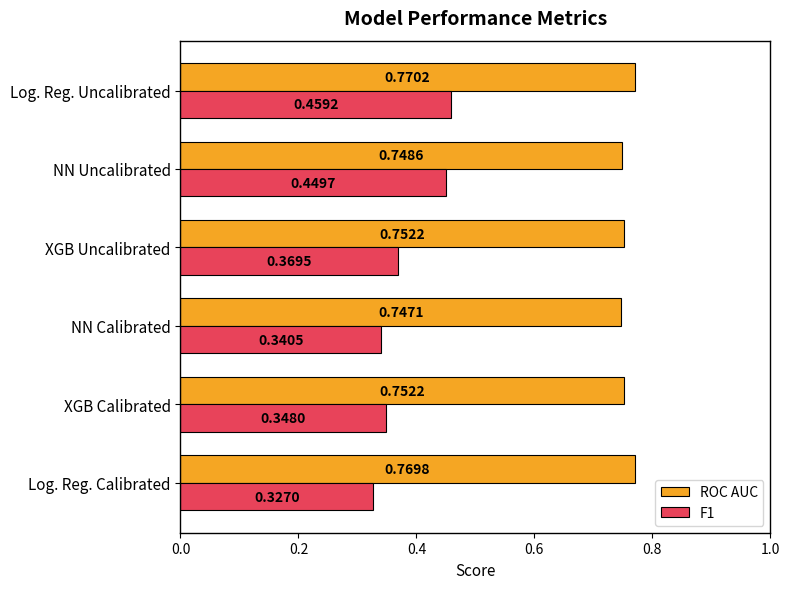

What is the sum of all ROC AUC values?

4.5